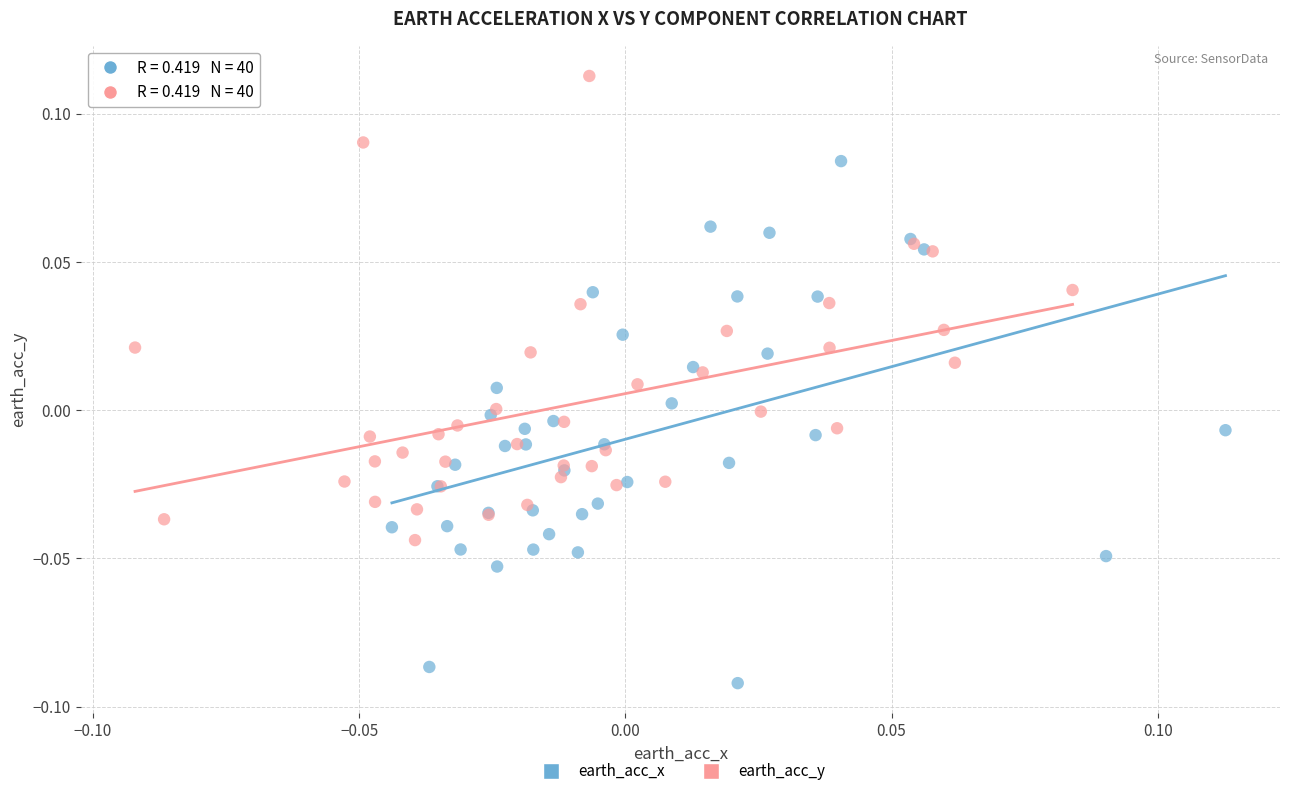

Which series contains the highest Y value?

earth_acc_y